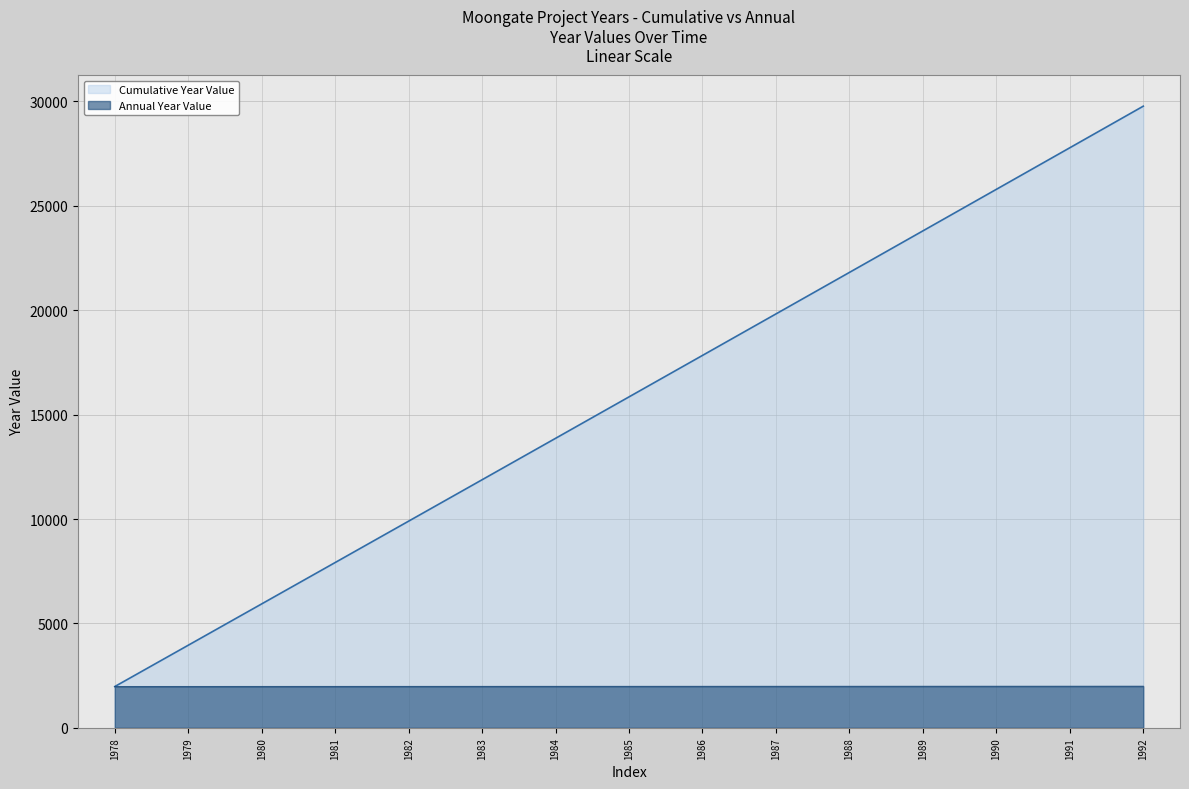

What is the approximate value of Cumulative Year Value at 1991, to the nearest 100?

27800